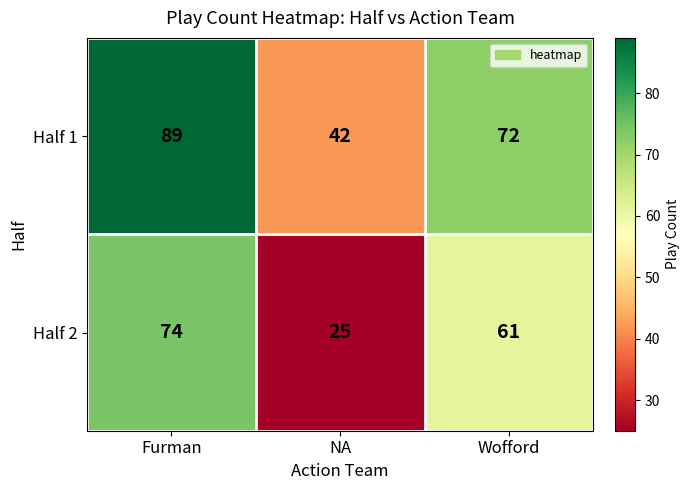

What is the maximum value shown in the chart?

89